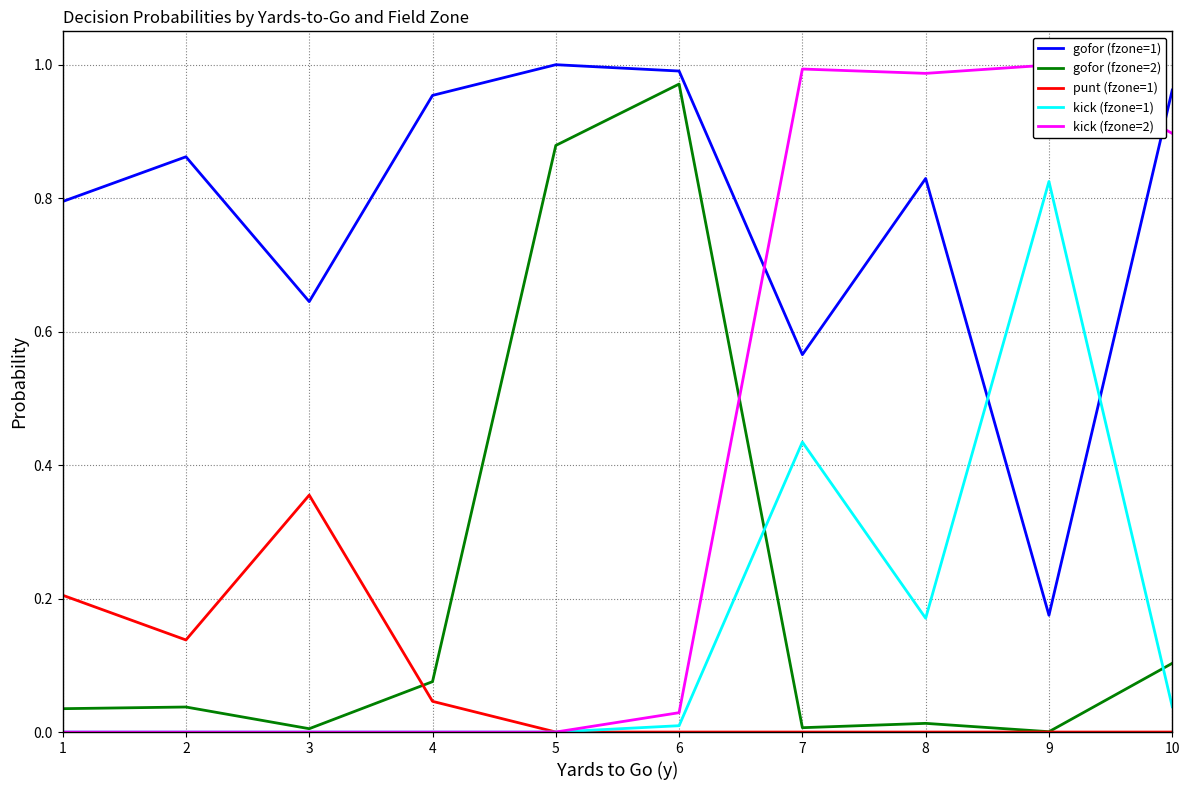

What is the maximum value for gofor (fzone=1)?

1.0